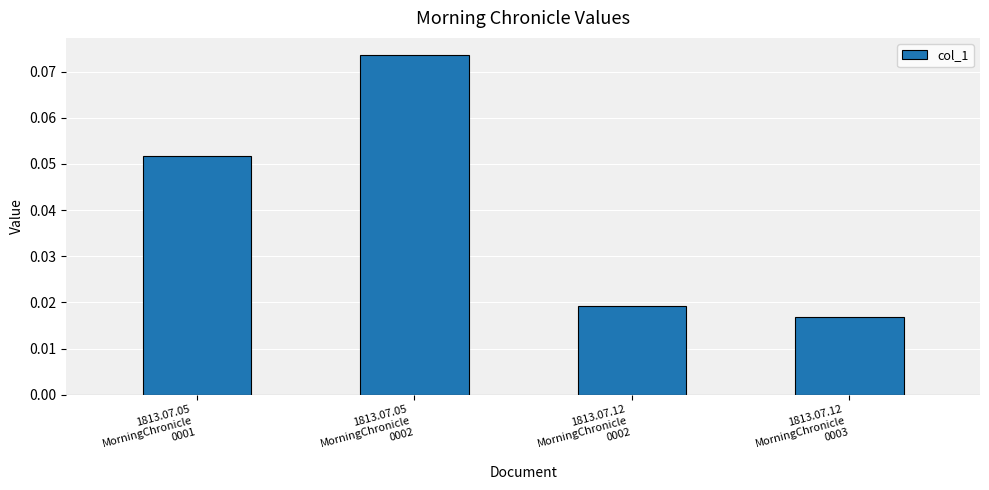

Does the chart contain any negative values?

No